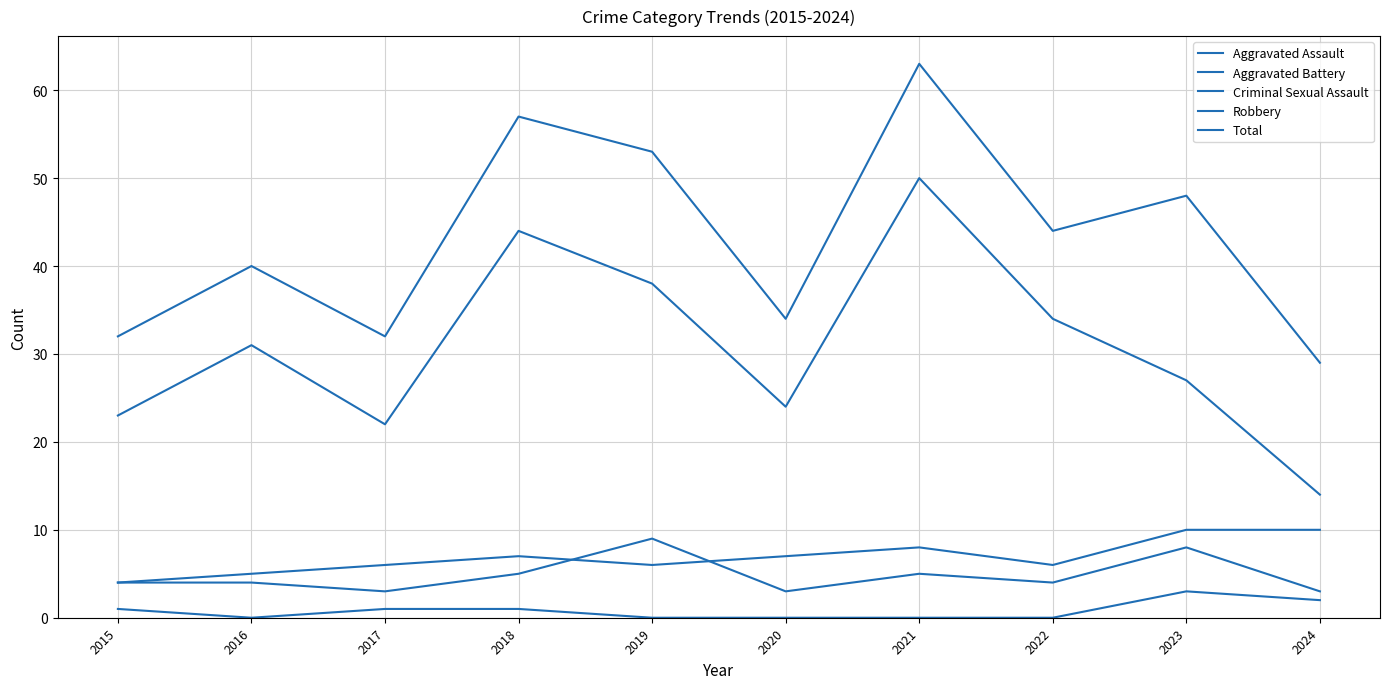

How many lines are shown in the chart?

5